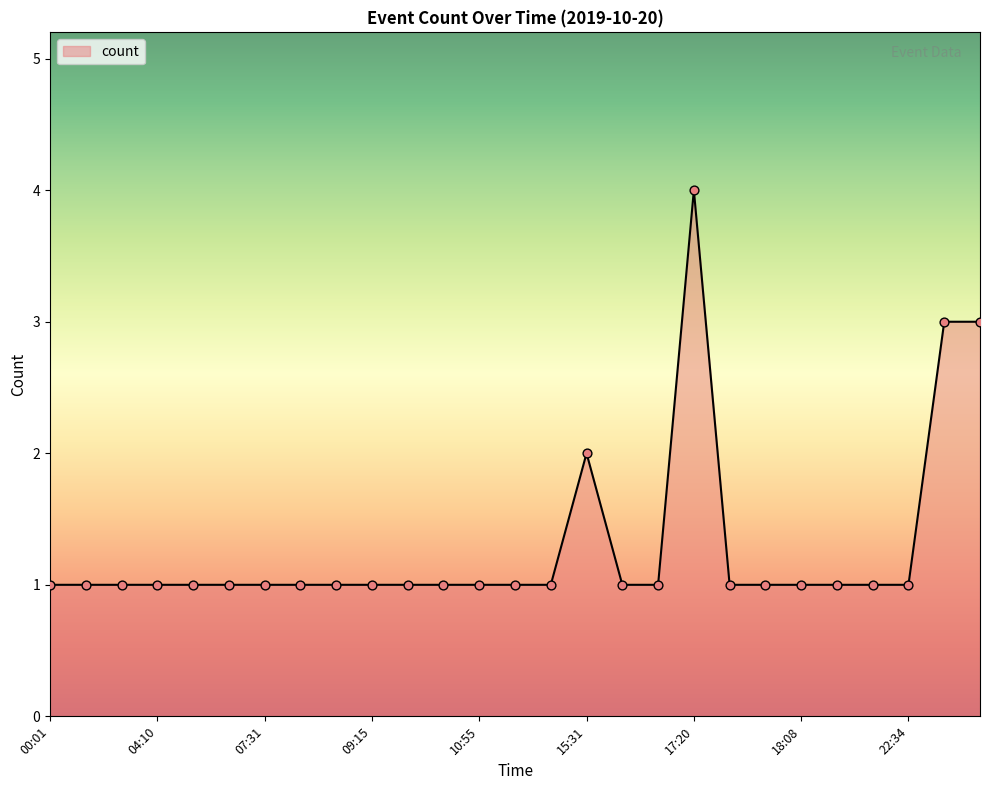

What is the maximum value shown in the chart?

4